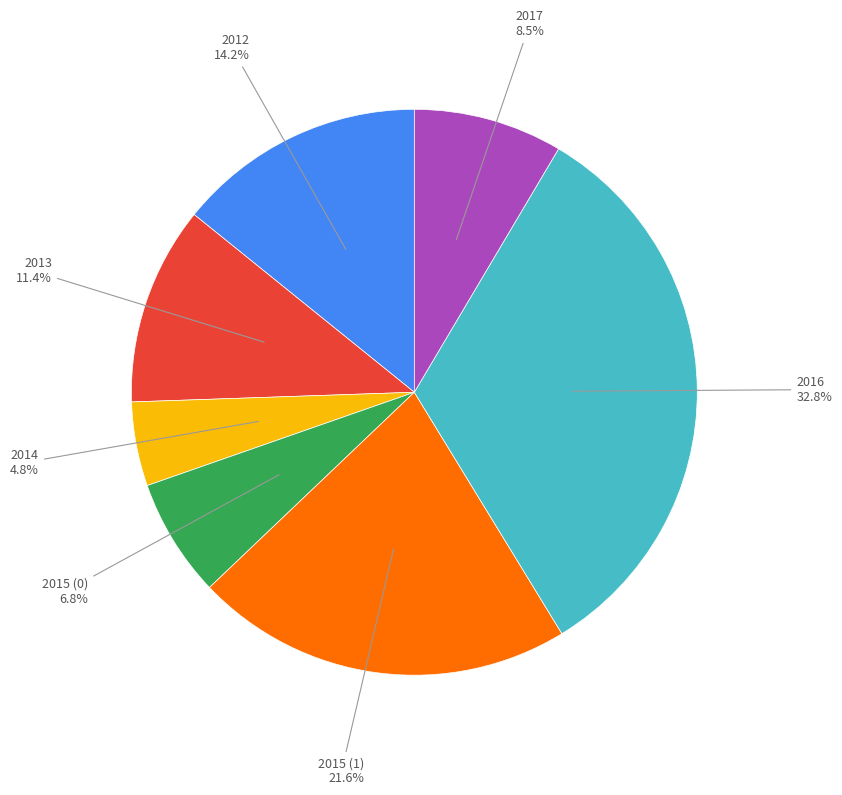

Is there any slice that represents more than half of the pie?

No